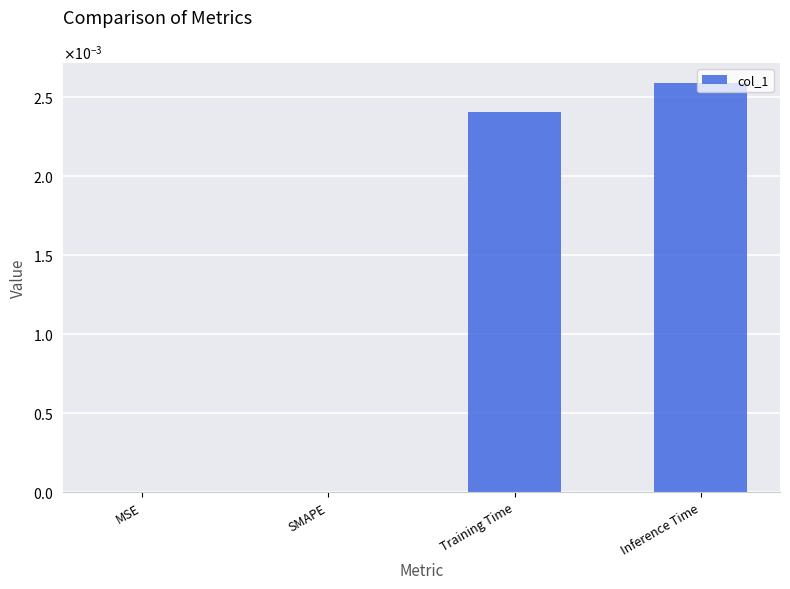

How many series are shown in this chart?

1